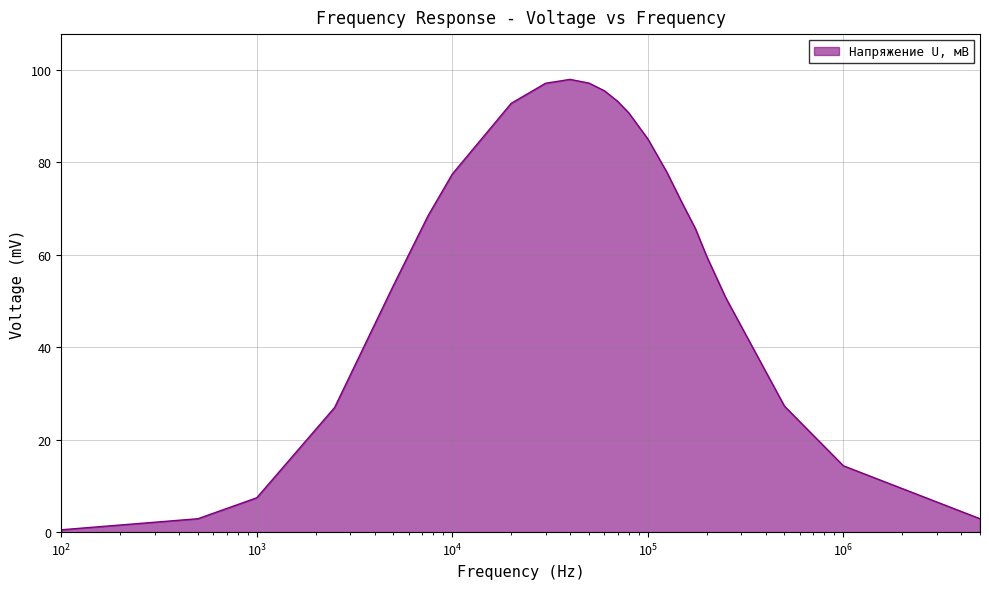

What is the difference between the maximum and minimum values?

97.5